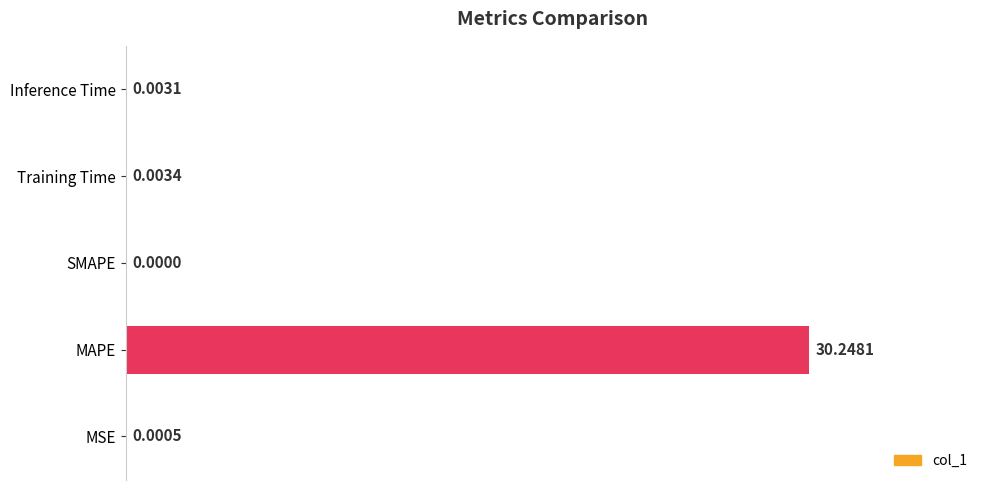

At which label is the value closest to 15?

Training Time